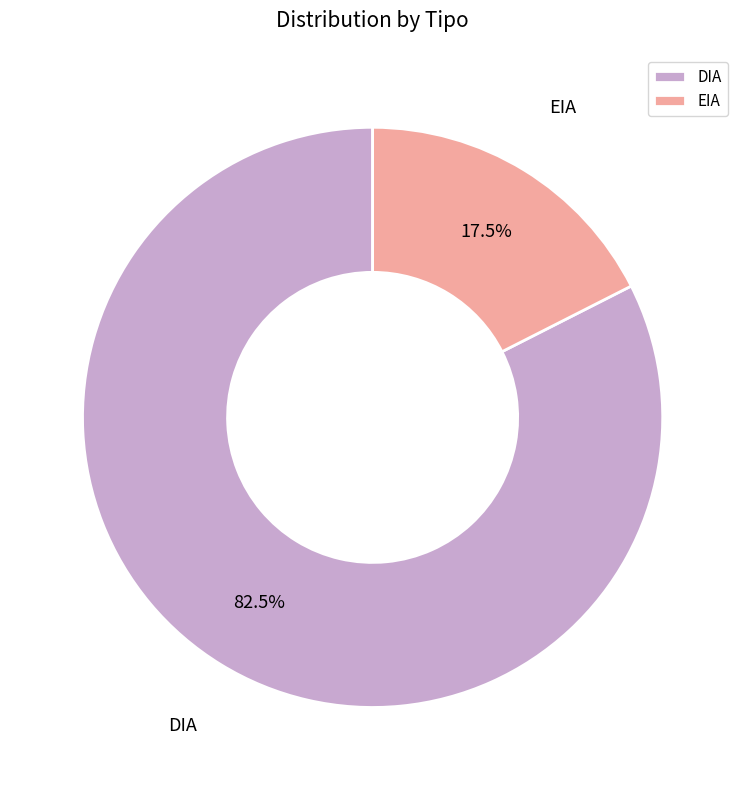

Is it true that EIA is 6% of the pie?

False